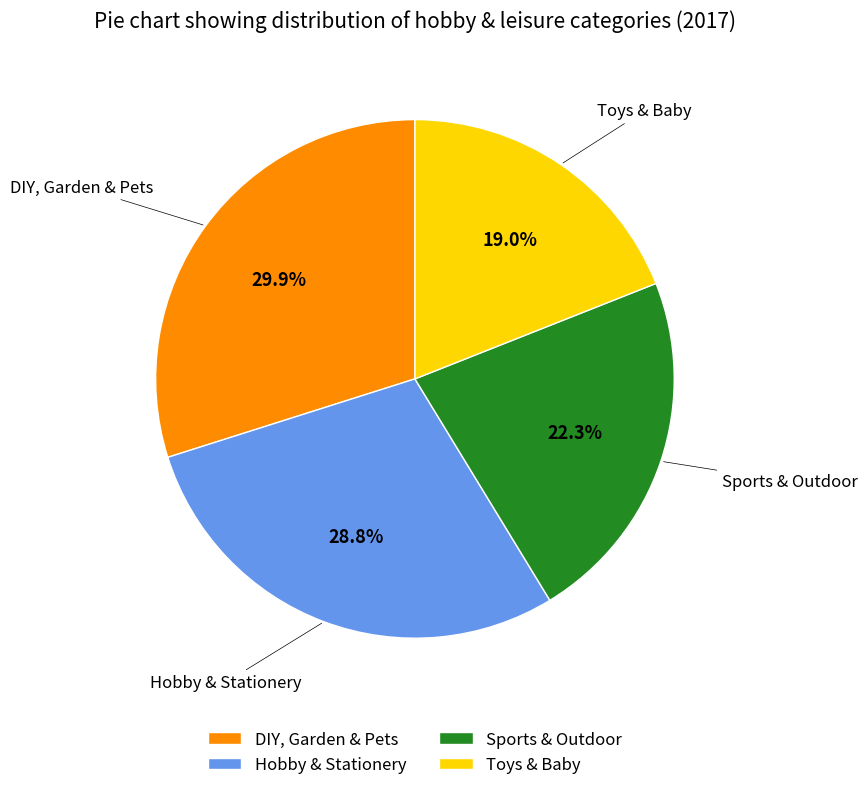

Is the sum of DIY, Garden & Pets and Toys & Baby greater than half?

No